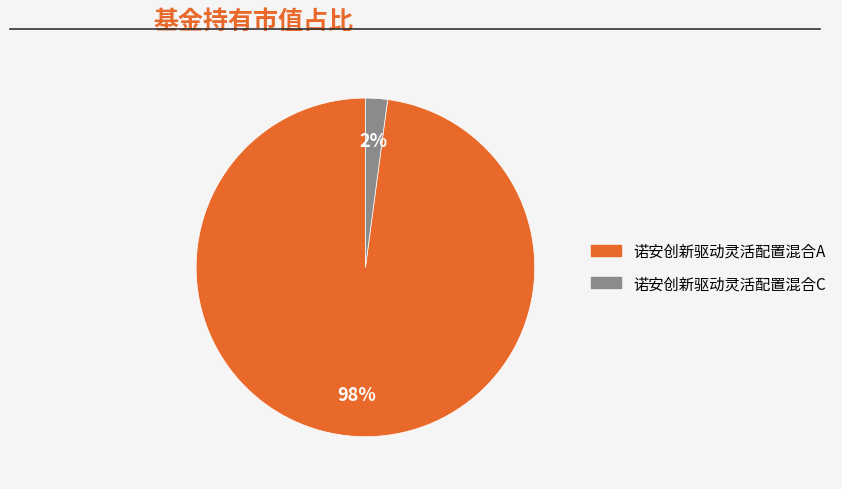

To the nearest percent, what is the combined percentage of 诺安创新驱动灵活配置混合A and 诺安创新驱动灵活配置混合C?

100%